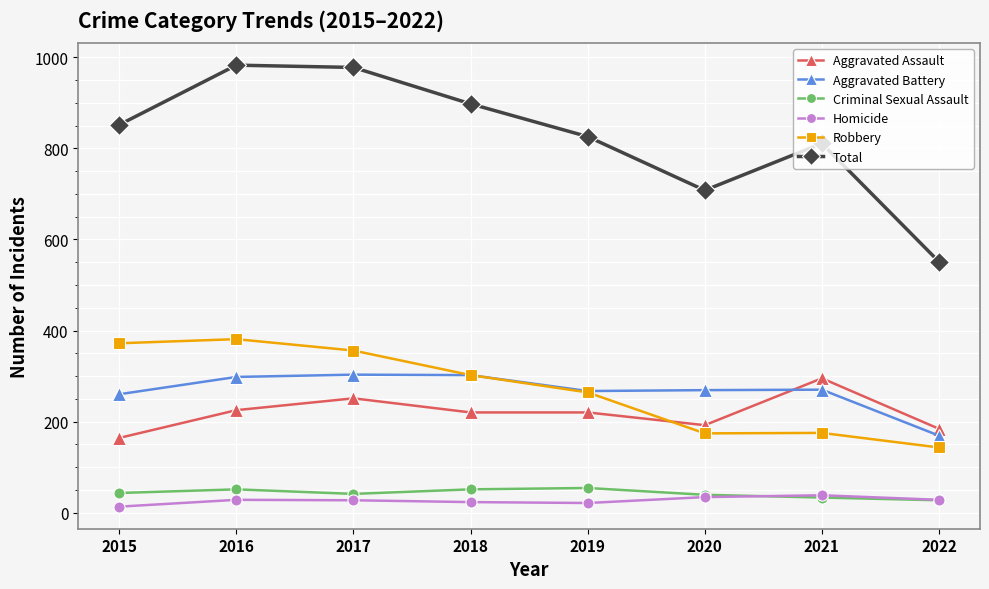

What is the maximum value for Robbery?

381